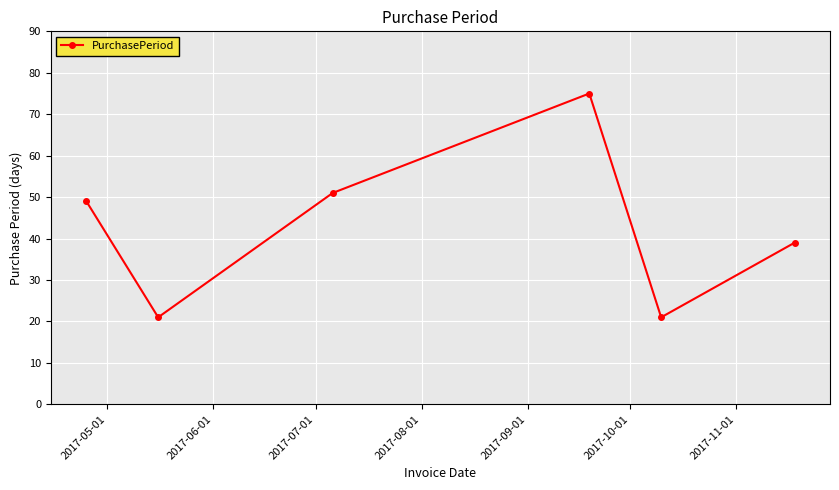

How many points are lower than both their immediate neighbors (excluding endpoints)?

2